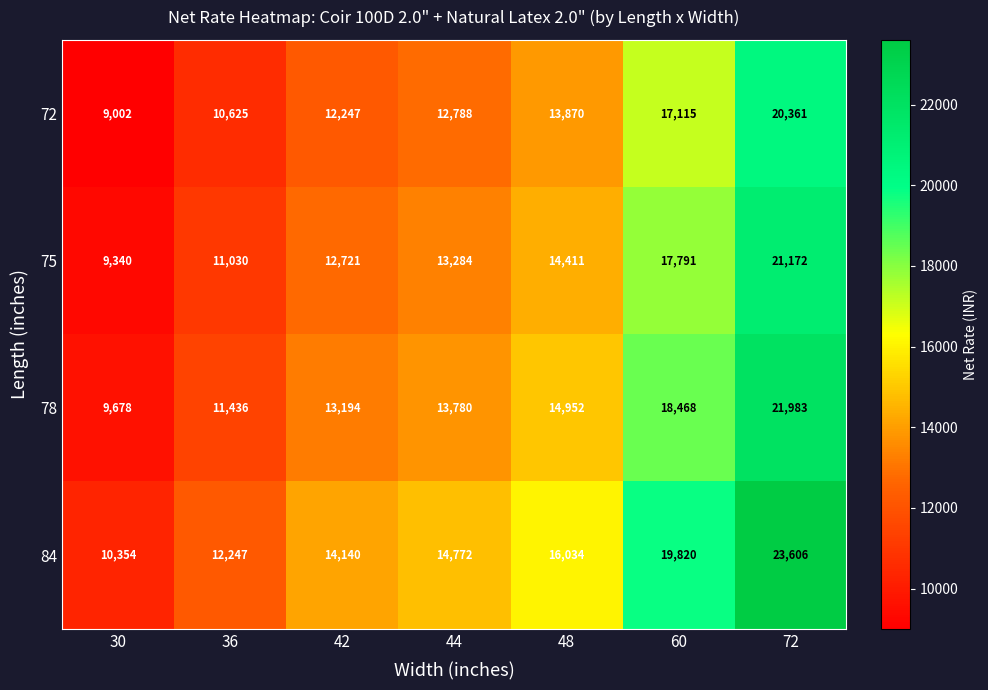

Which series has the largest total across all categories?

84